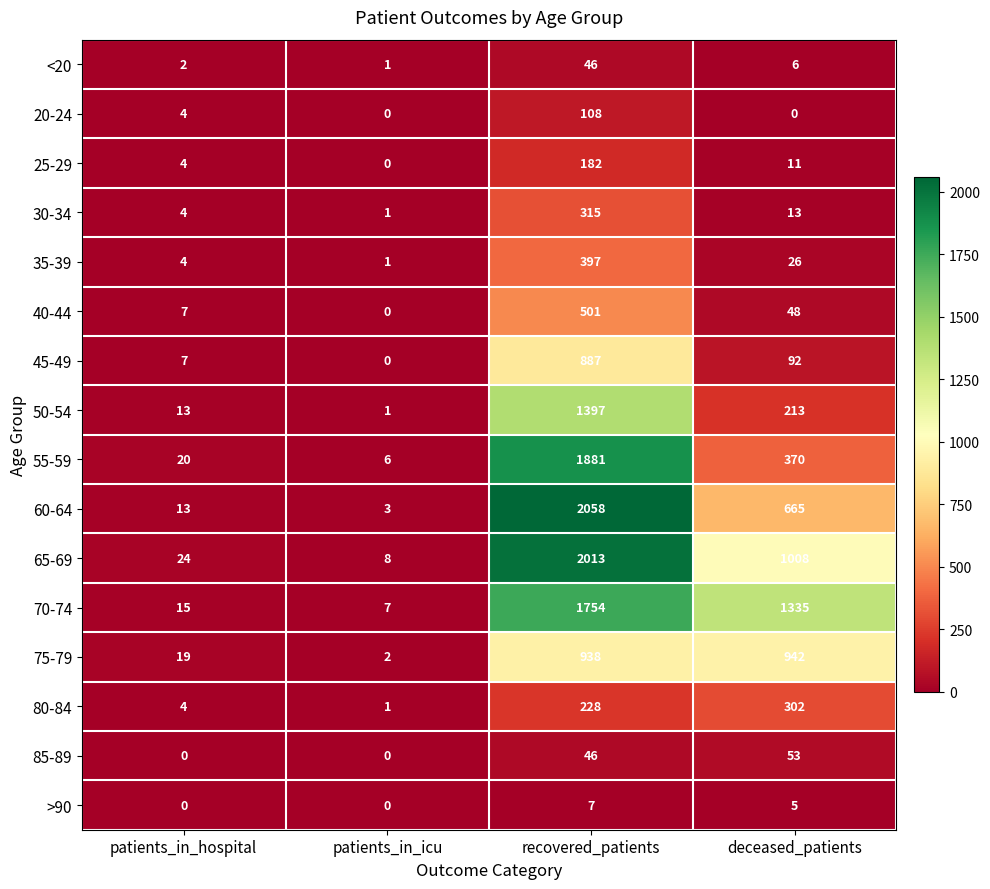

How many >90 values are between 0 and 7?

4